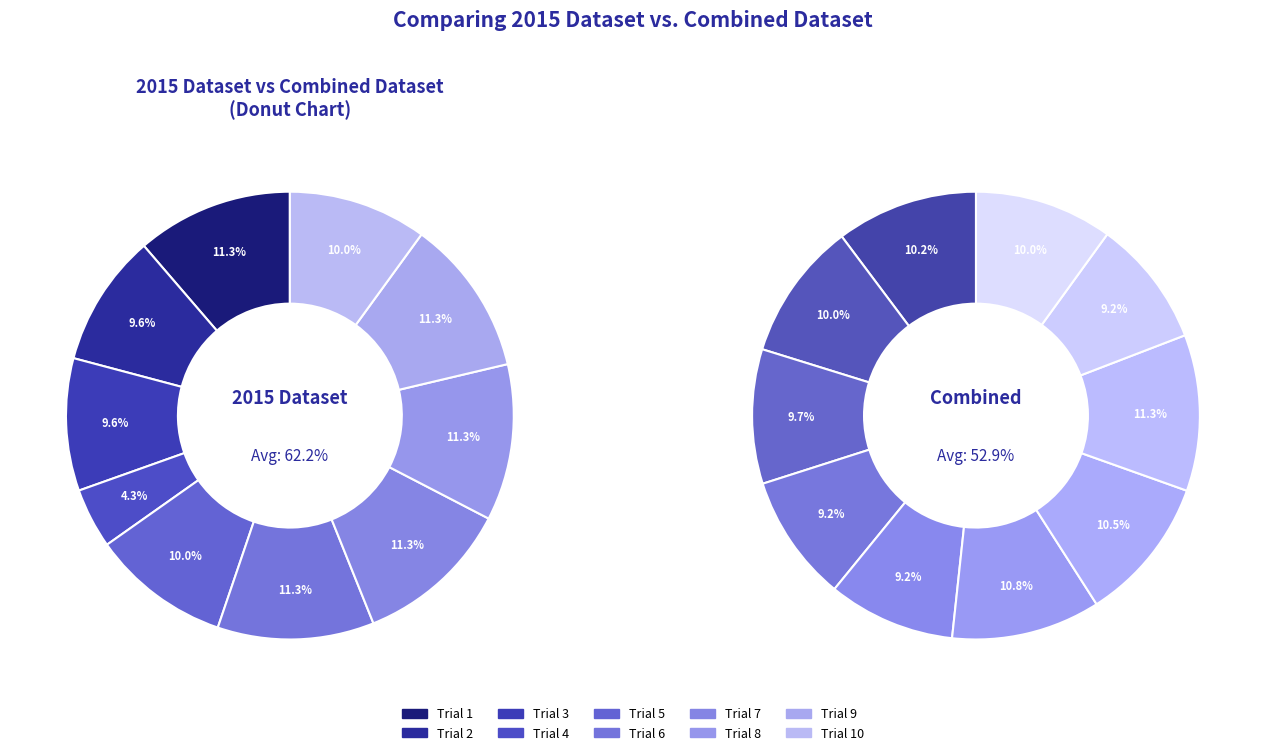

What percentage is the Trial 7 slice, to the nearest percent?

11%